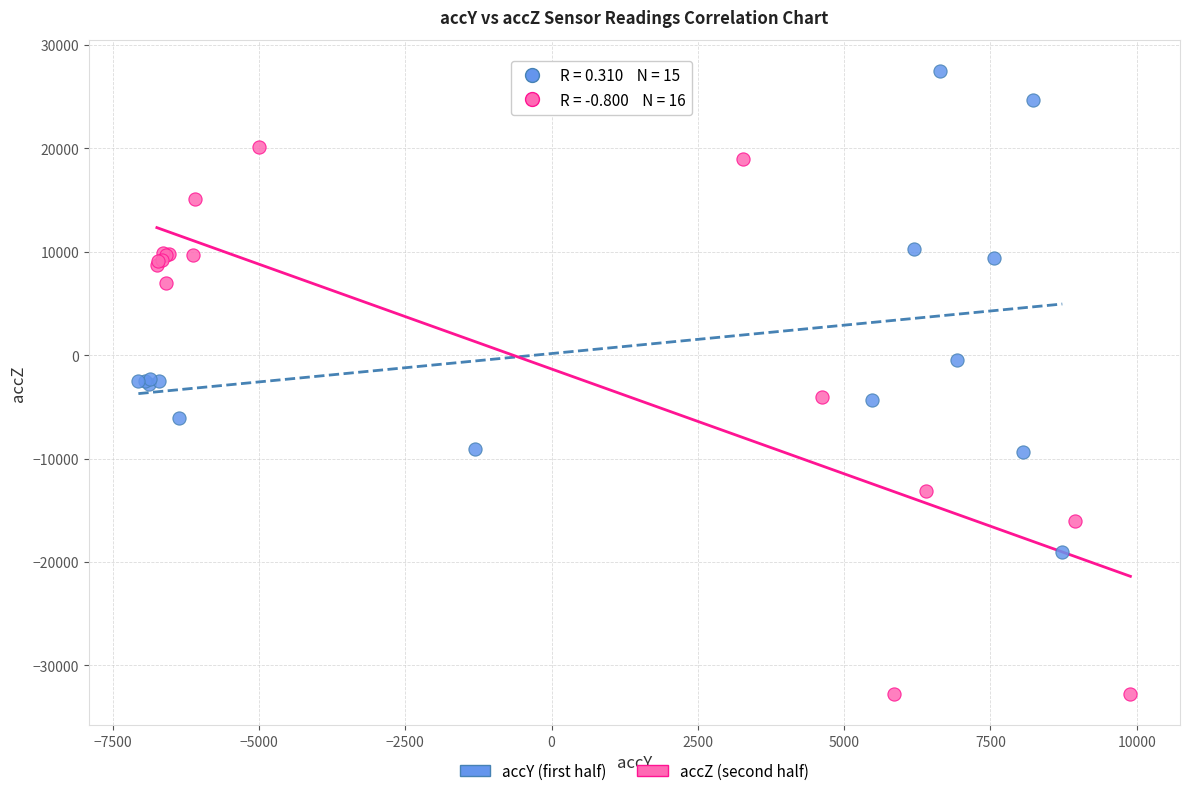

Which series has the widest spread of Y values?

accZ (second half)